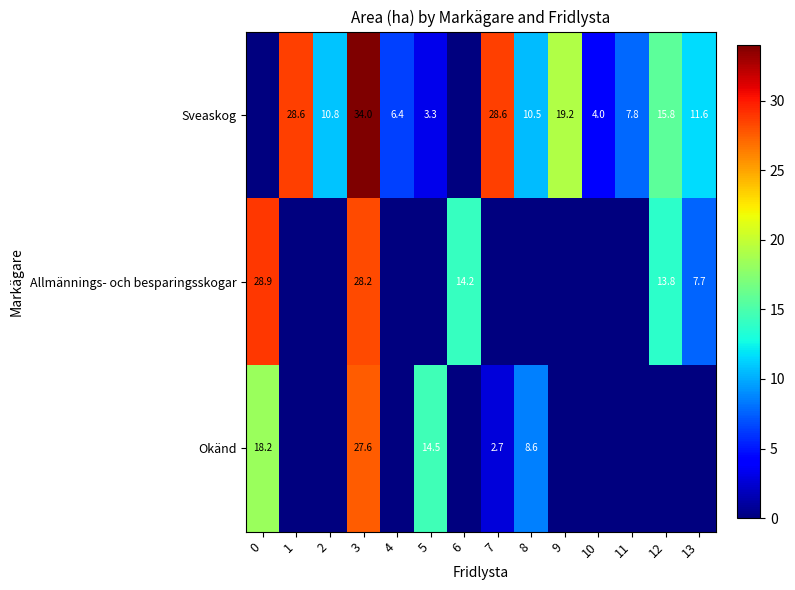

The value of Sveaskog at 7 is 28.6. True or false?

True